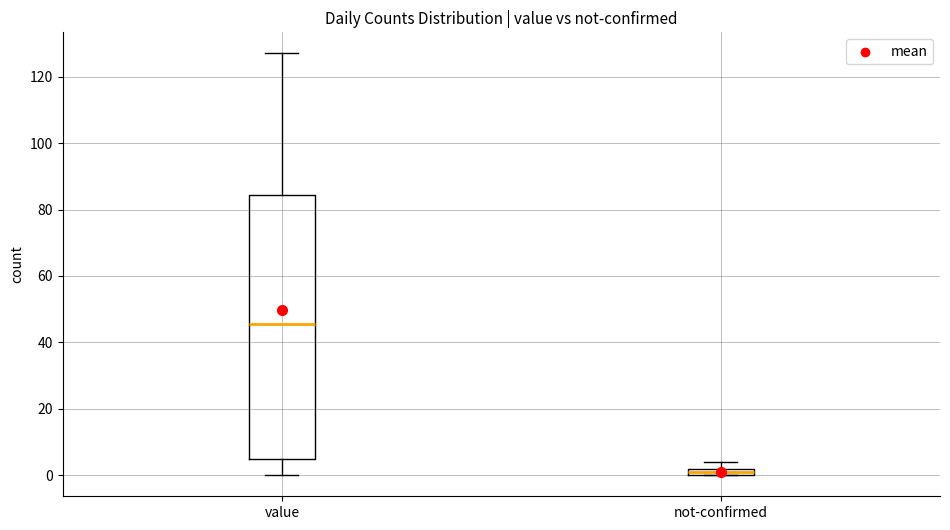

Which box has the lowest median line?

not-confirmed